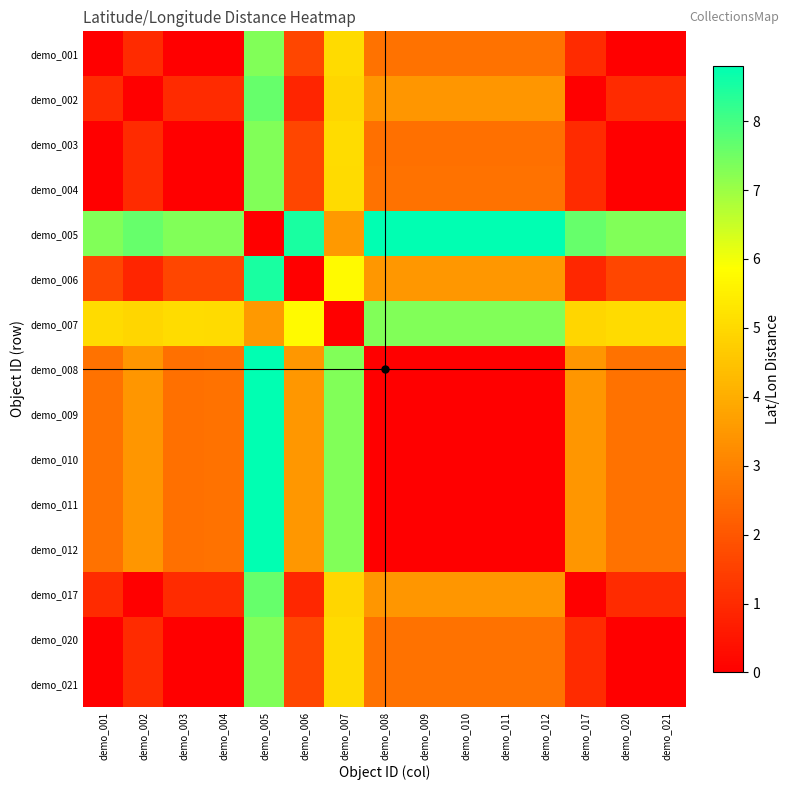

How many categories are shown in the chart?

15